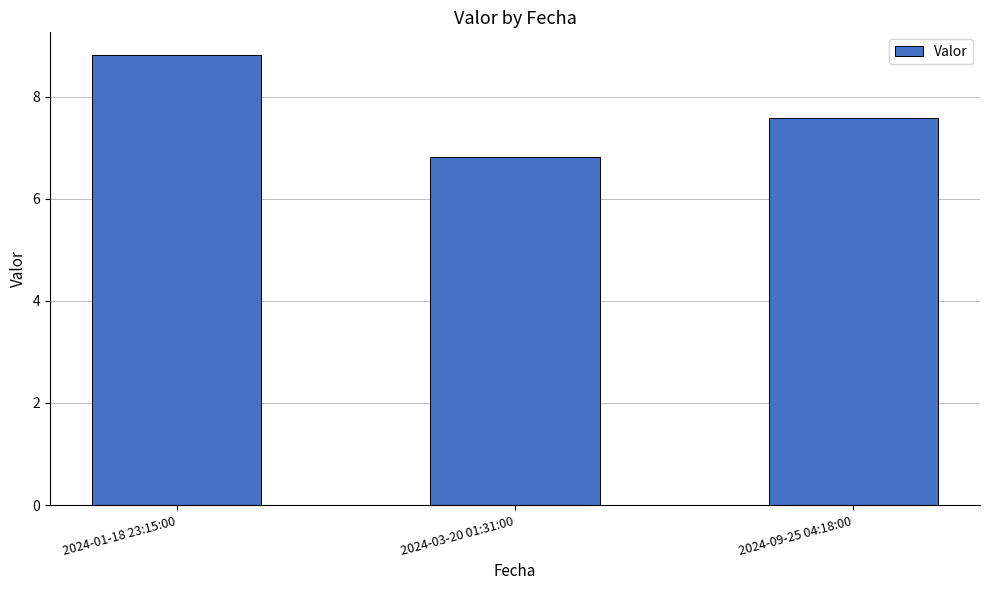

Reading left to right, list all the values displayed in this chart.

8.8	6.8	7.6